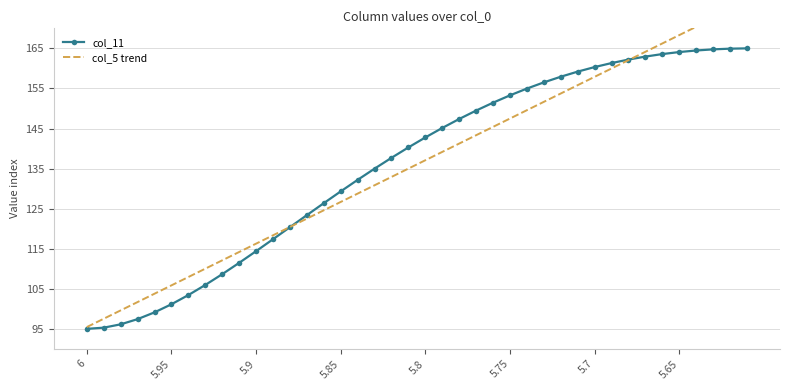

What is the highest value of the col_11 series?

165.0